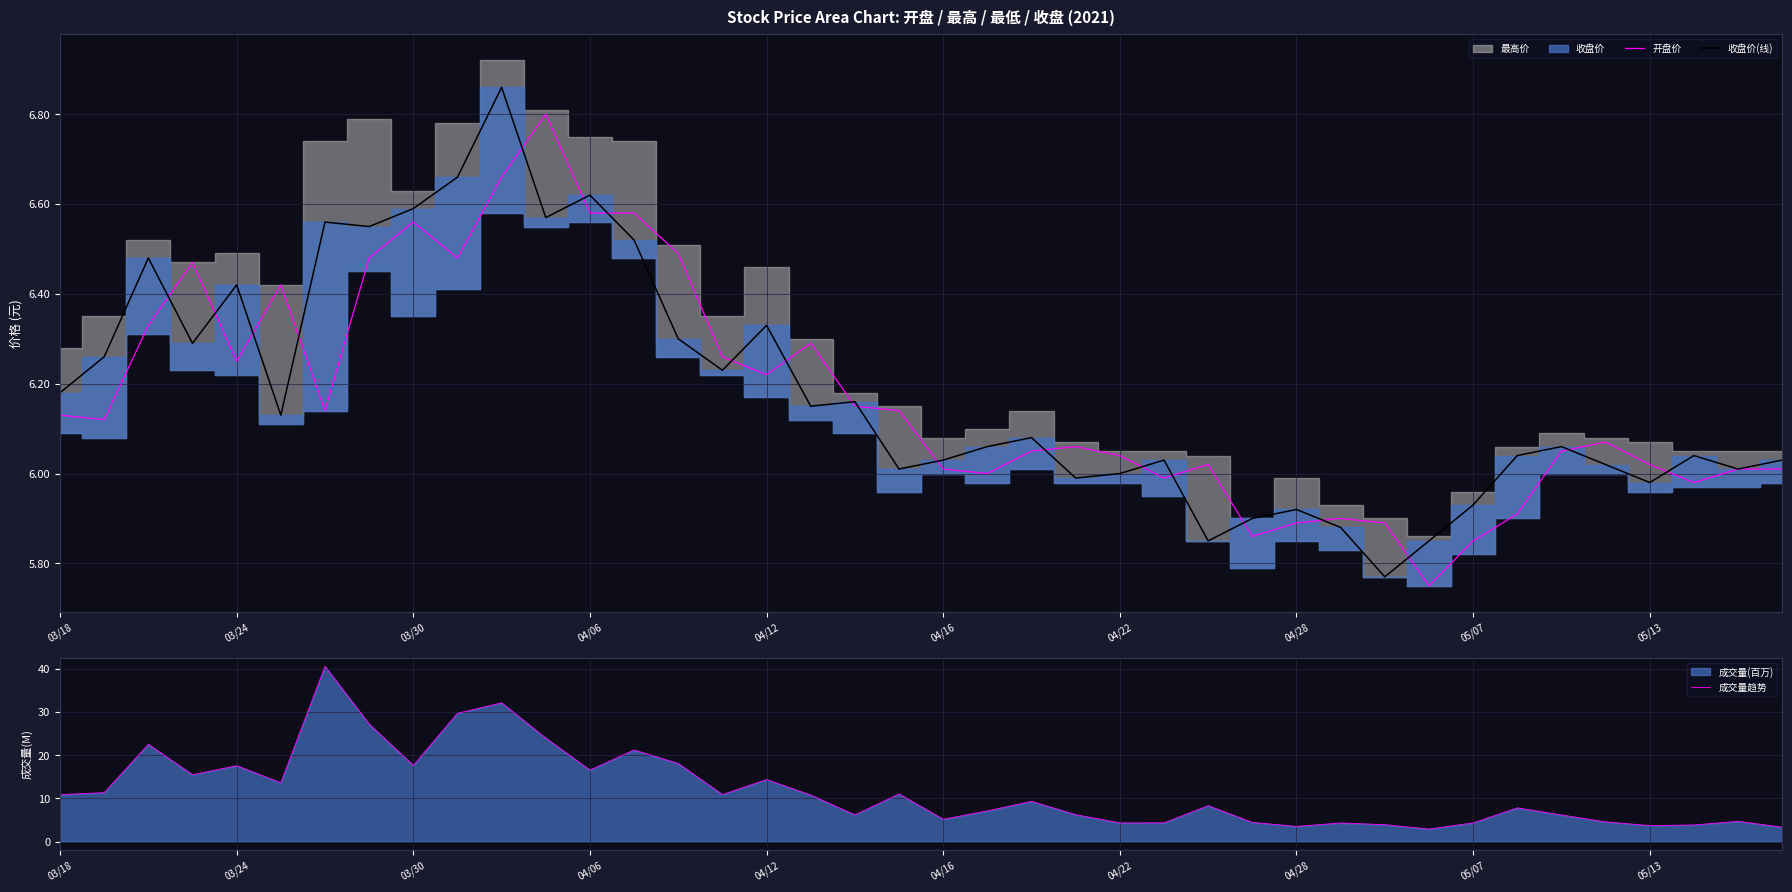

Which series ends up on top after the final intersection of 成交量趋势 and 收盘价(线)?

收盘价(线)